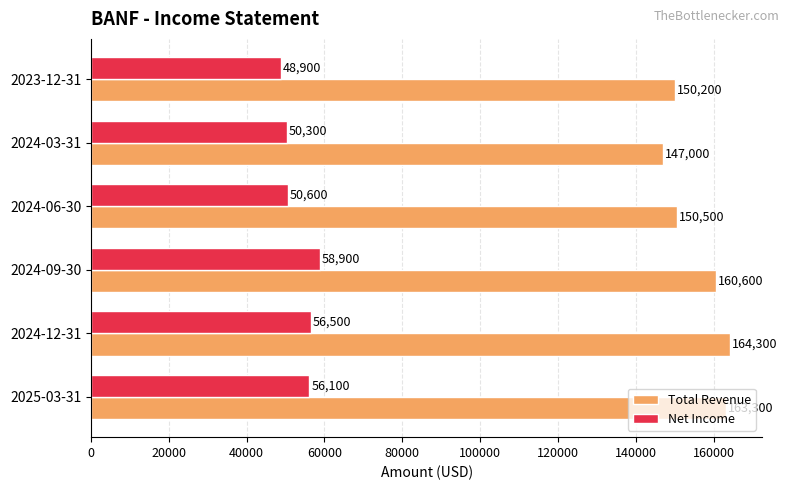

How many categories are shown in the chart?

6